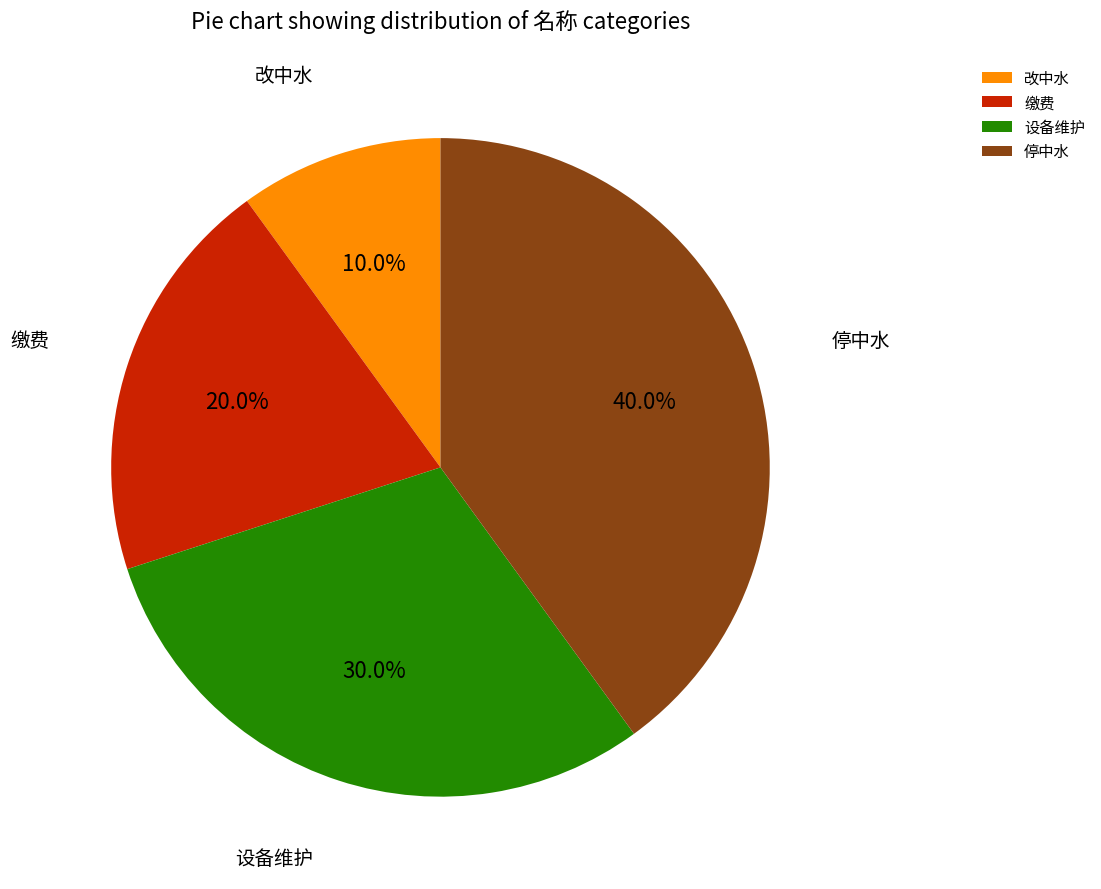

Which has a higher value, 缴费 or 改中水?

缴费